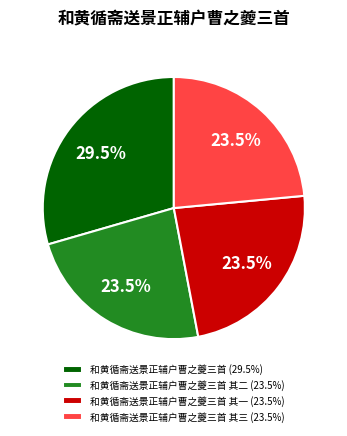

To the nearest percent, what is the average slice percentage?

25%